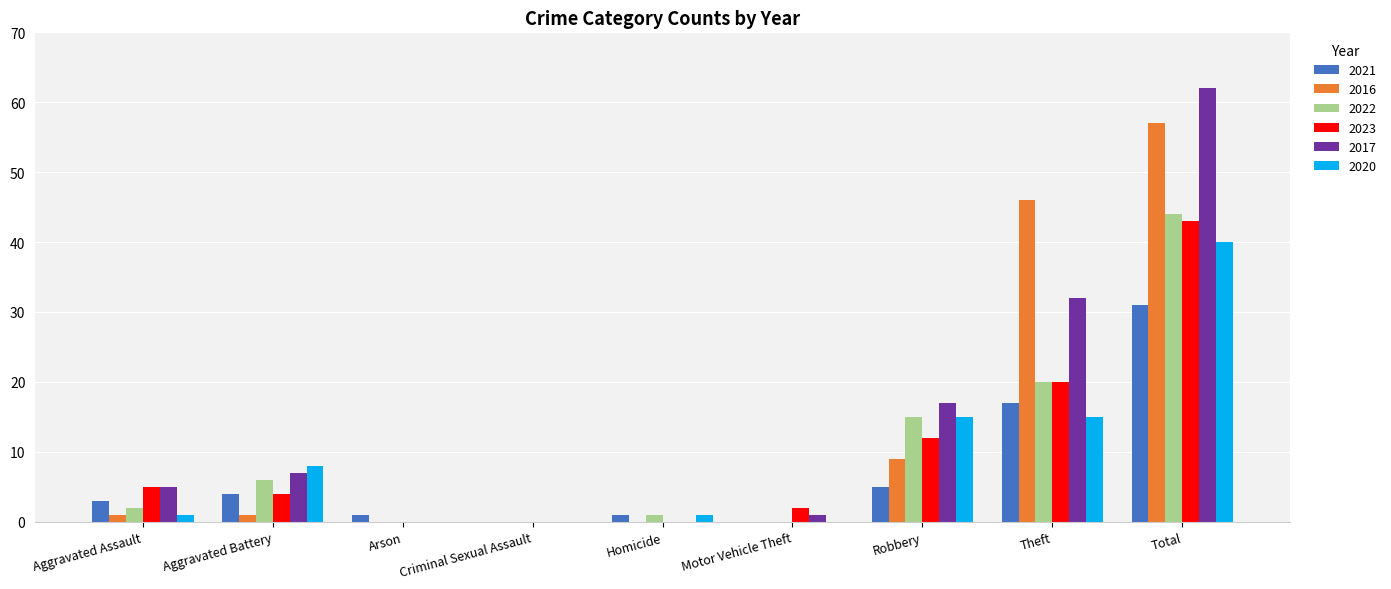

What is the maximum value for 2021?

31